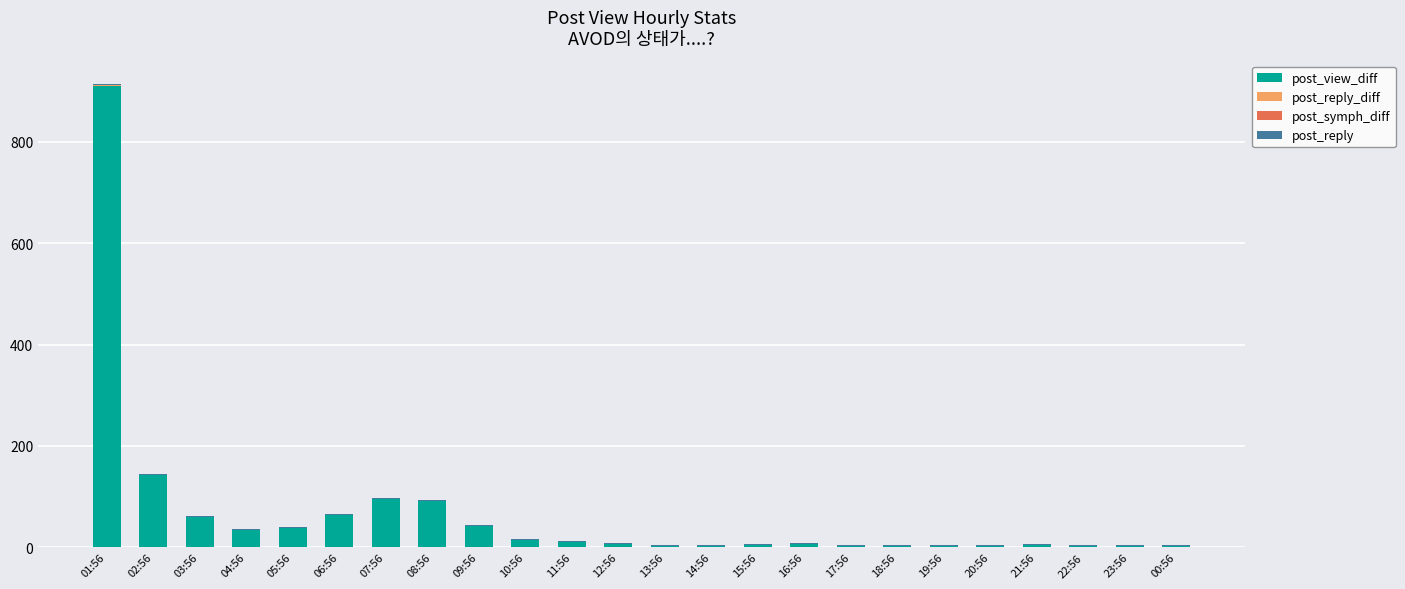

At which category is the sum across all series the highest?

01:56